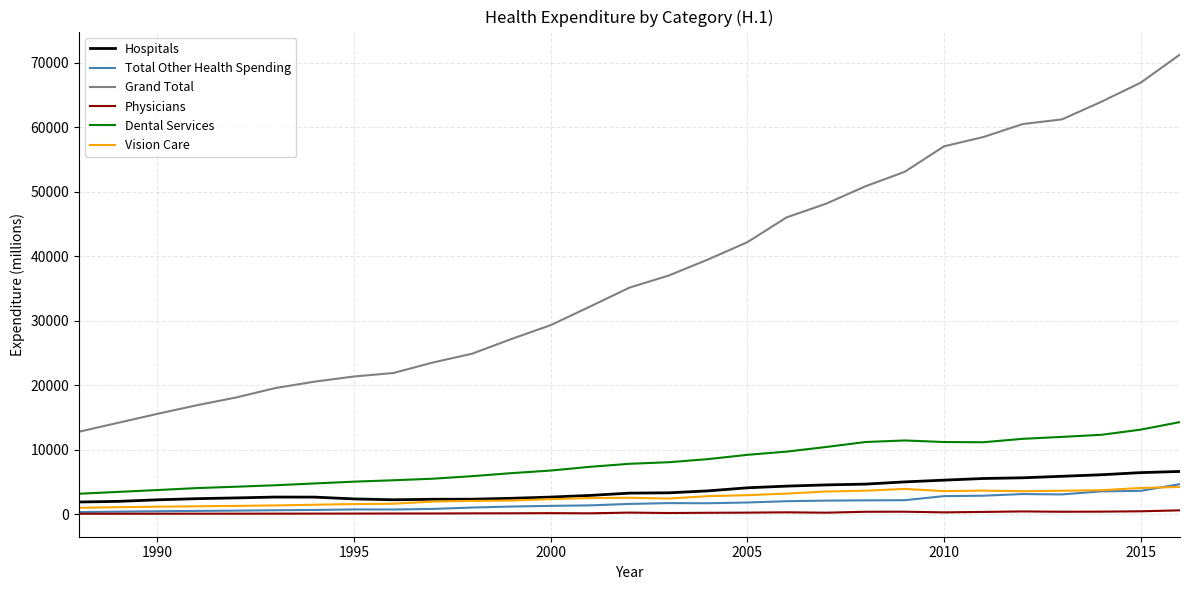

True or false: Physicians and Grand Total intersect in this chart.

False